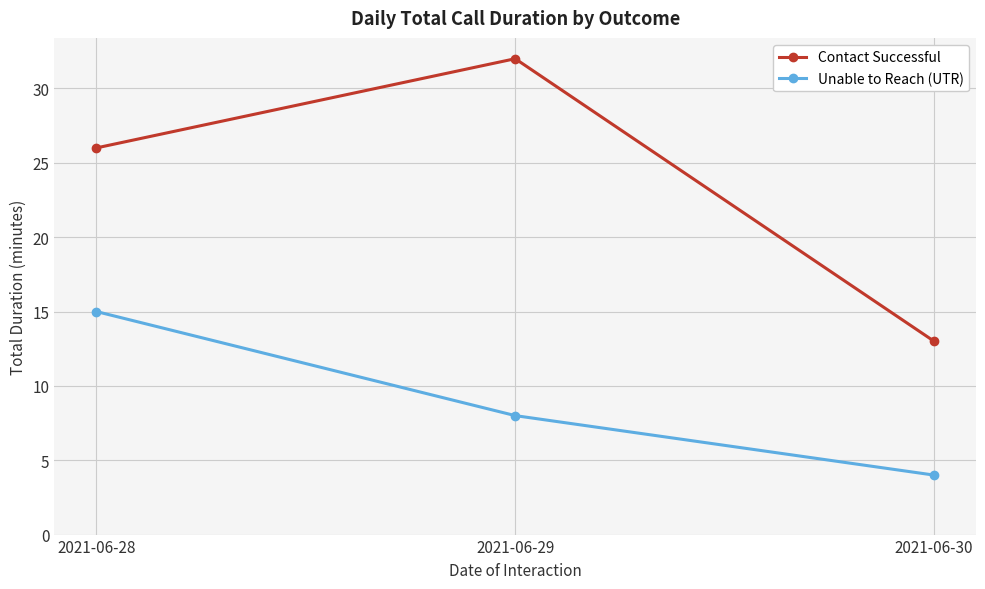

Where does the Unable to Reach (UTR) series first go above 8?

2021-06-28